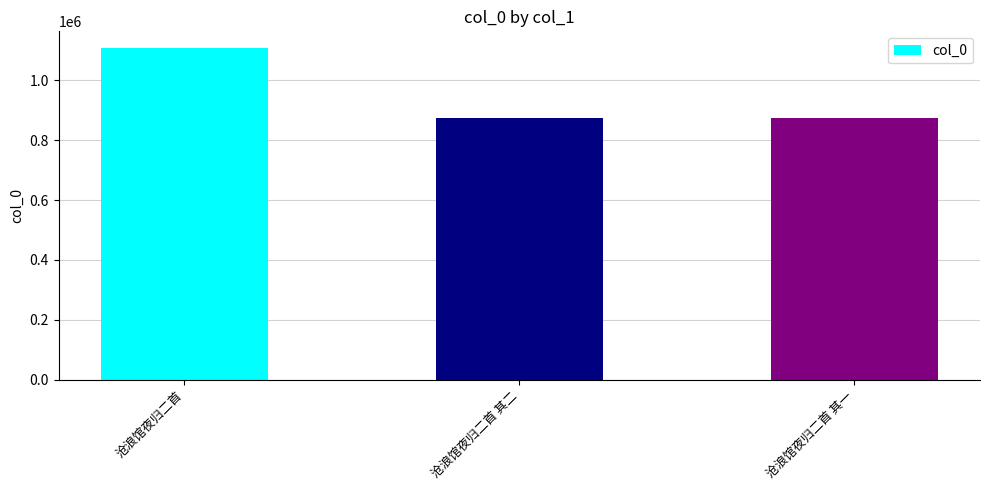

What is the average value?

953183